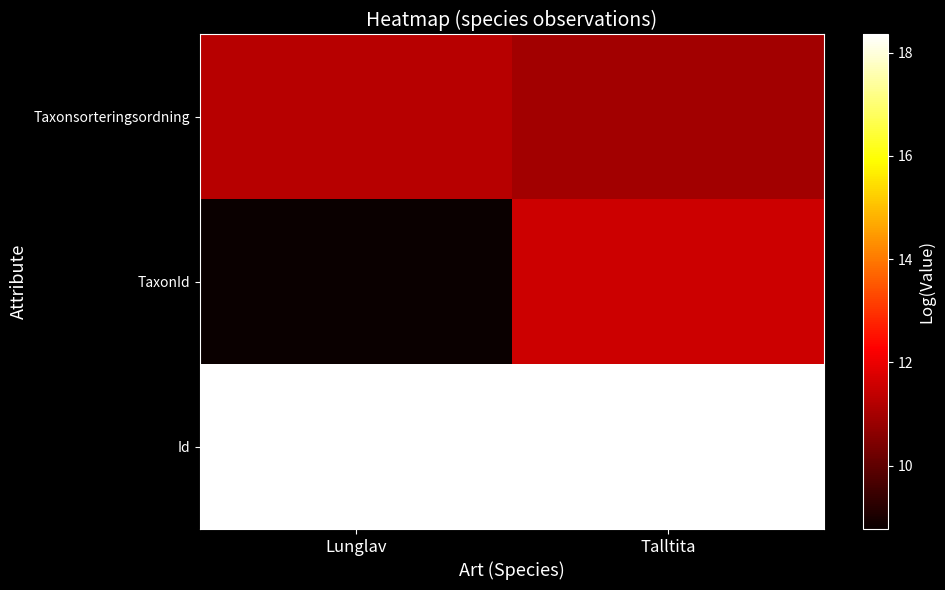

Reading left to right, what are all the values shown in this chart?

Taxonsorteringsordning: Lunglav=11.3	Talltita=10.9
TaxonId: Lunglav=8.8	Talltita=11.5
Id: Lunglav=18.3	Talltita=18.3